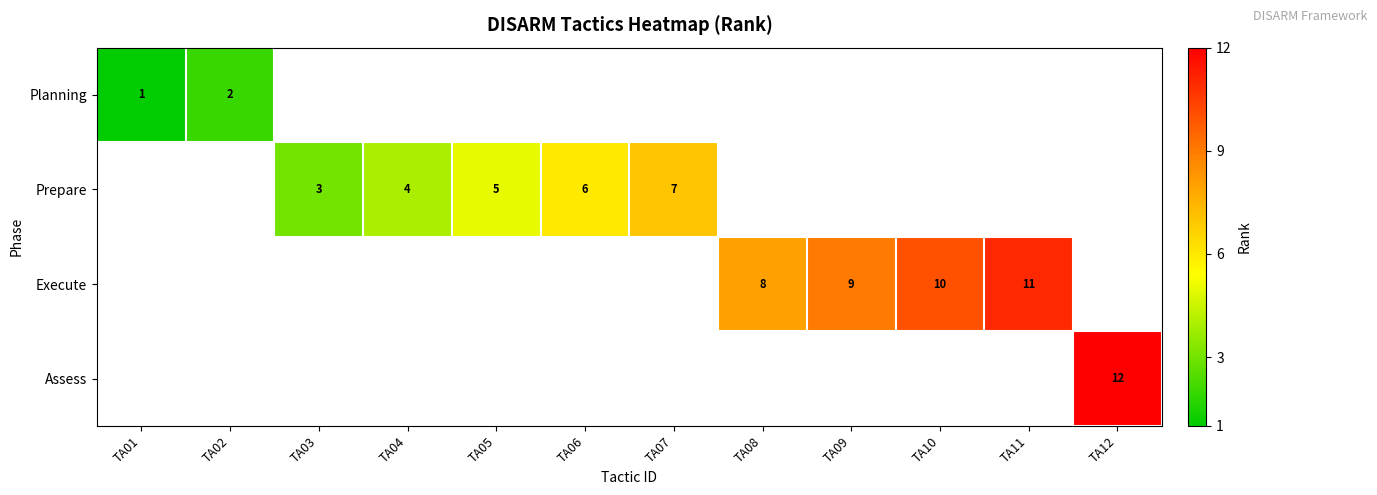

Is it true that Execute equals 10 at TA10?

True